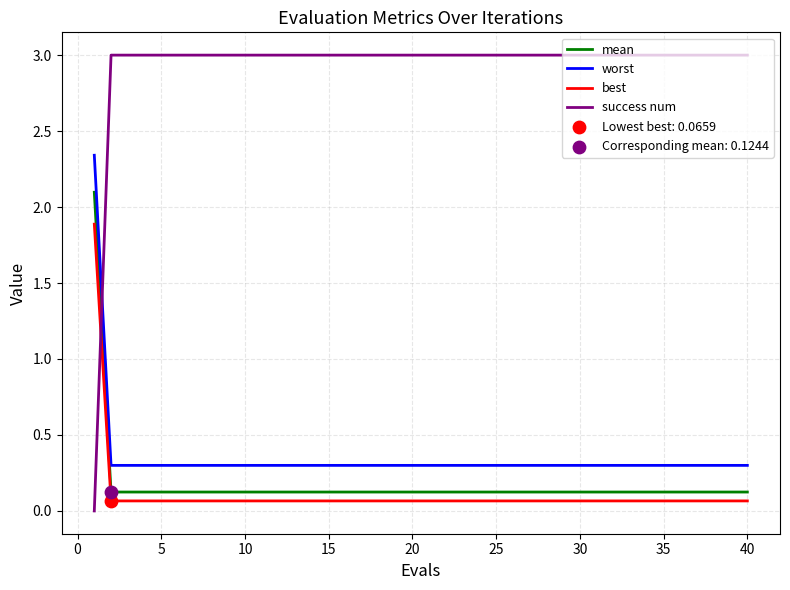

Rank the series by their maximum value, from lowest to highest.

best, mean, worst, success num